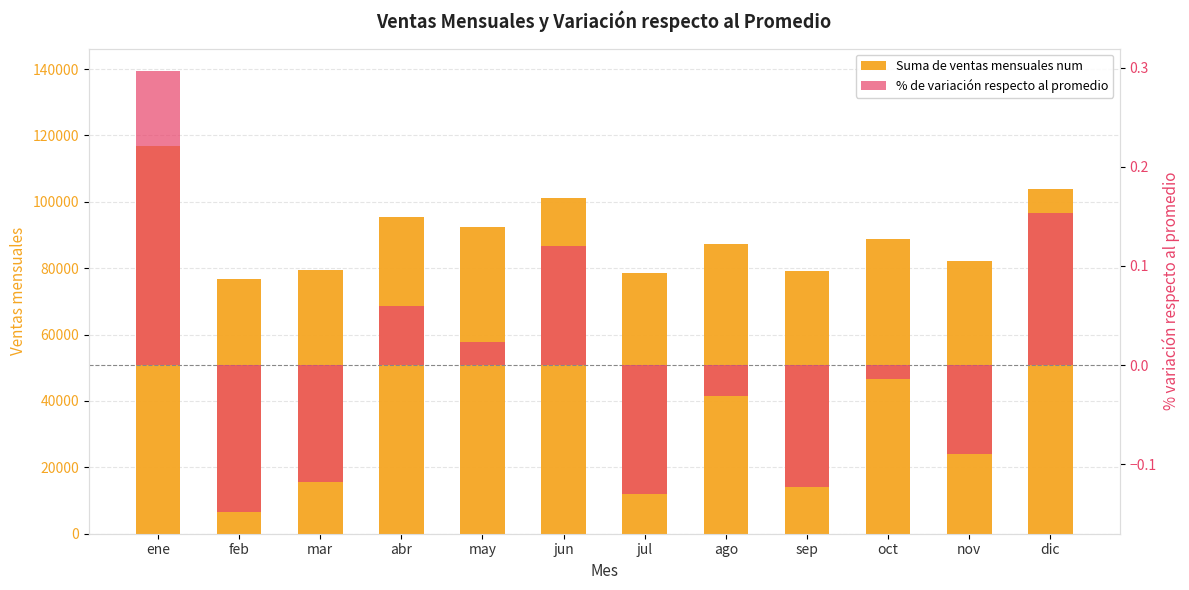

Reading right to left, what are all the values shown in this chart?

Suma de ventas mensuales num: 104001.0	82095.0	88930.0	79105.0	87356.0	78401.0	101017.0	92266.0	95514.0	79535.0	76837.0	116938.0
% de variación respecto al promedio: 0.2	-0.1	-0.0	-0.1	-0.0	-0.1	0.1	0.0	0.1	-0.1	-0.1	0.3